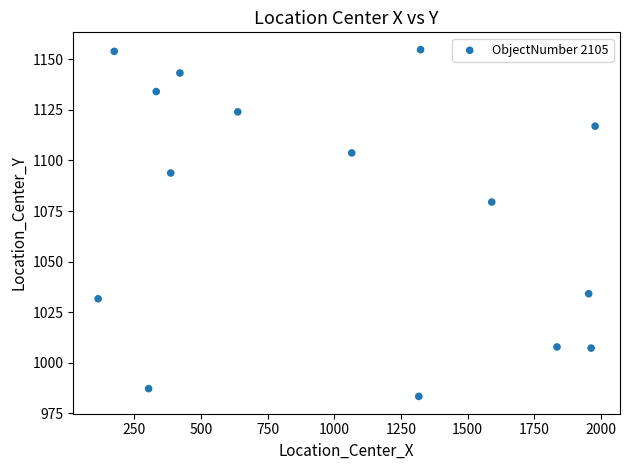

What Y value in the scatter plot is closest to 1069?

1079.4